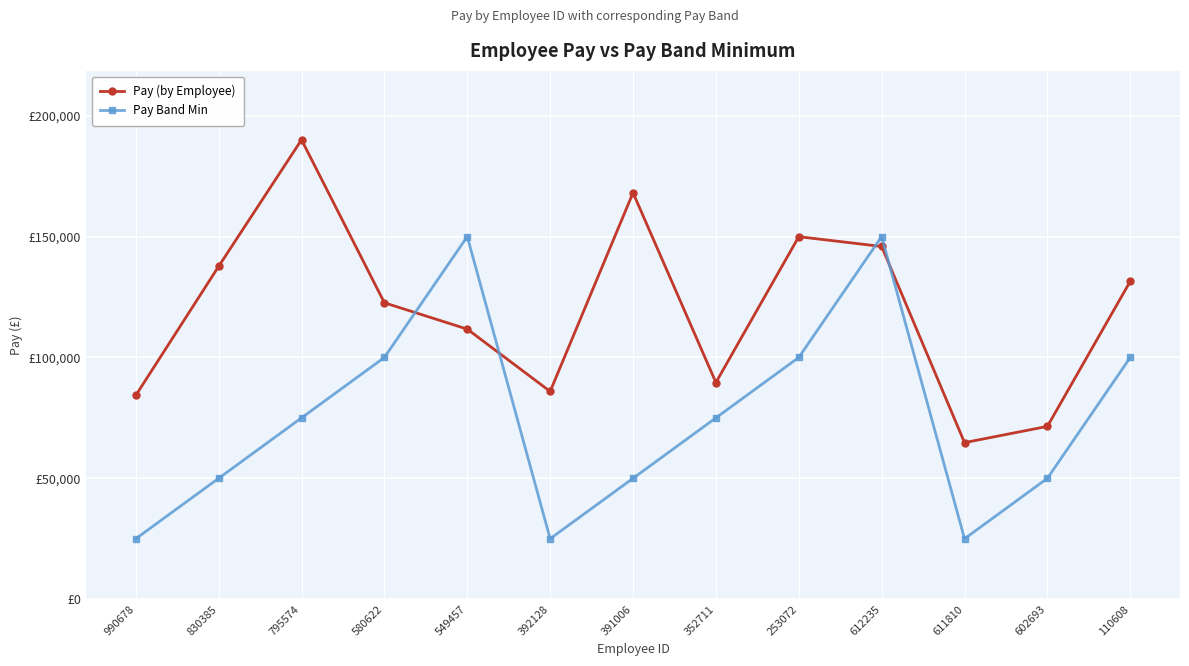

How many Pay Band Min values are between 50000 and 100000?

8